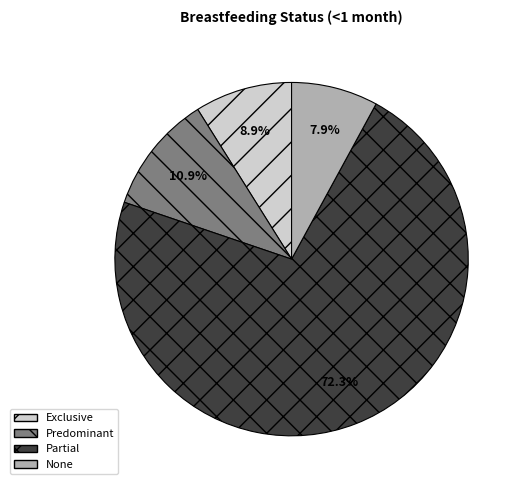

Which slice represents more than half of the pie?

Partial